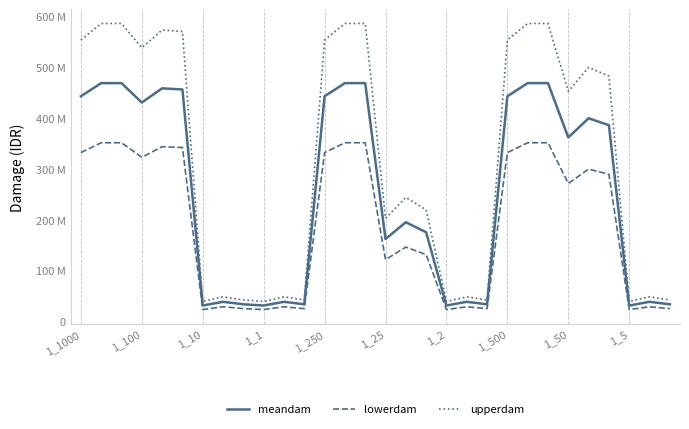

True or false: lowerdam has more than 1 interior local peaks.

True